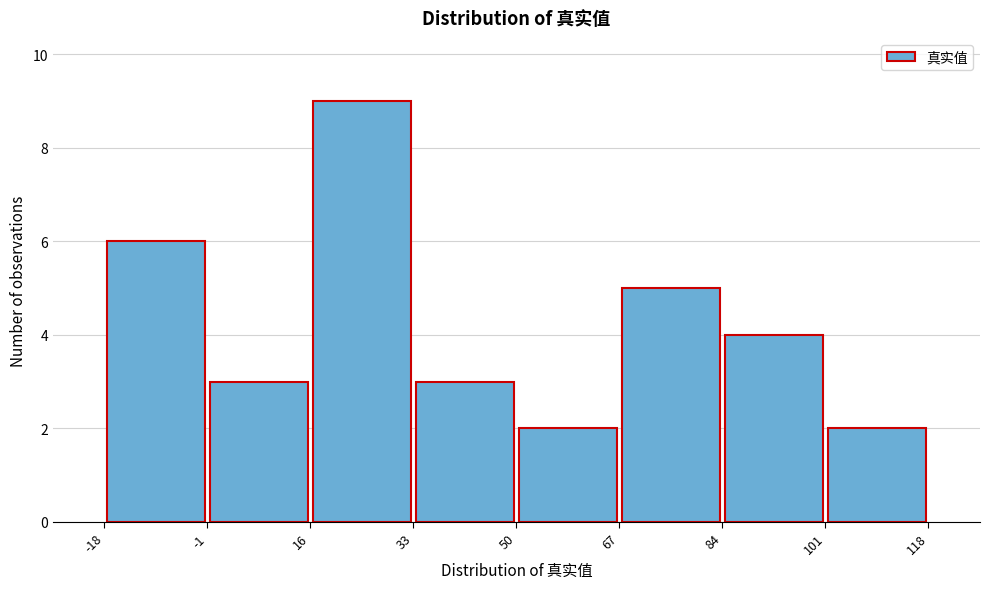

Reading left to right, transcribe this chart: for each bar, give the range it covers on the x-axis and its height. The values are not printed on the chart, so give them approximately, as read against the axis.

-18 to -1: 6
-1 to 16: 3
16 to 33: 9
33 to 50: 3
50 to 67: 2
67 to 84: 5
84 to 101: 4
101 to 118: 2